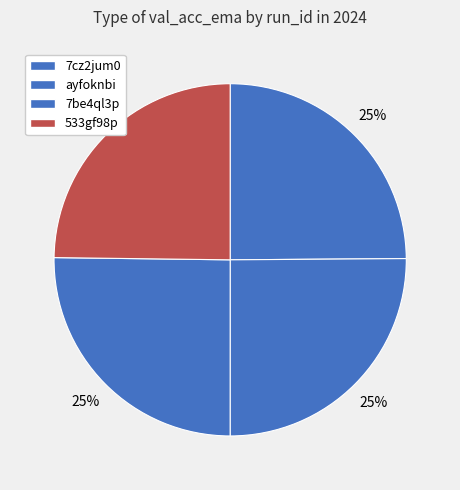

Count the number of slices in the pie.

4